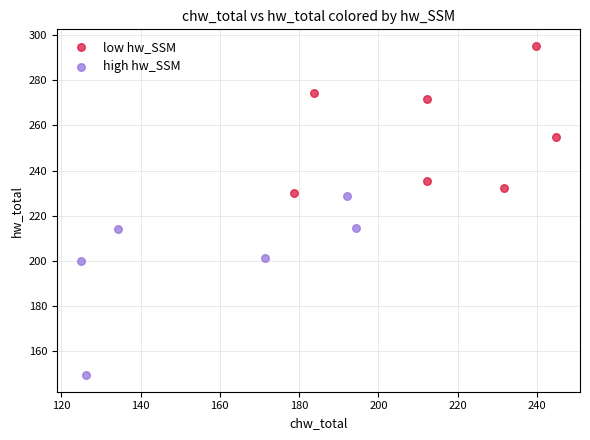

Which series reaches the minimum Y coordinate?

high hw_SSM